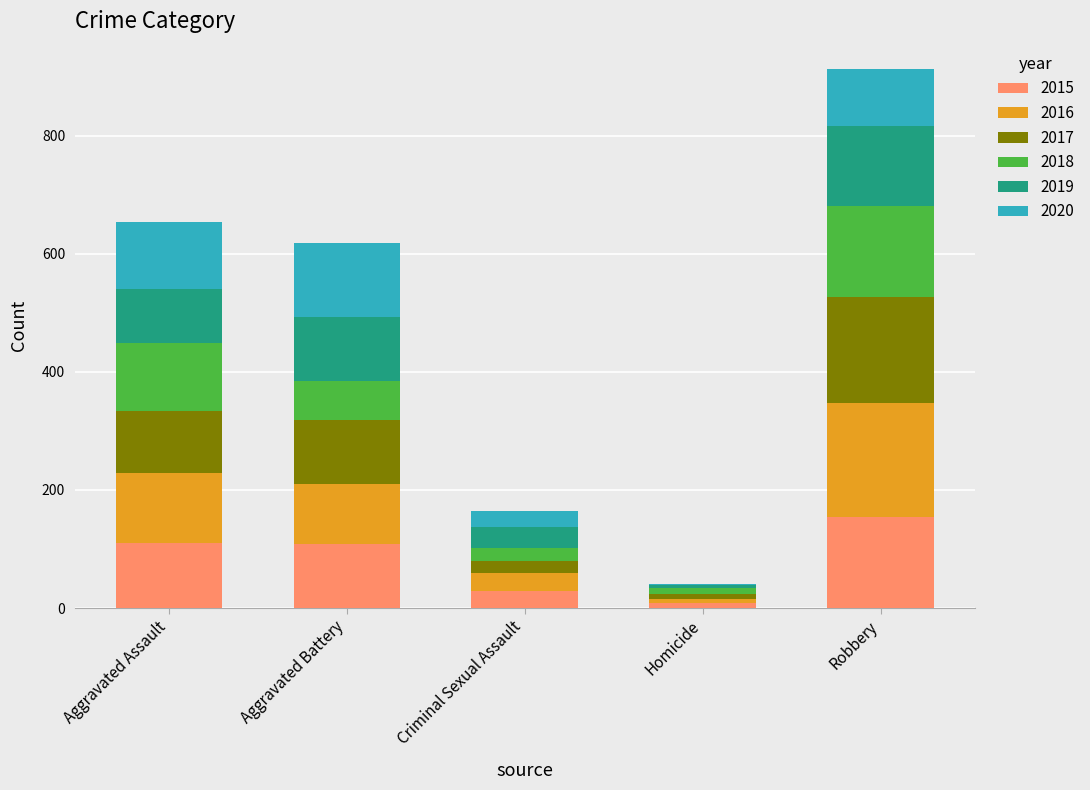

Is it true that 2015 equals 154 at Robbery?

True